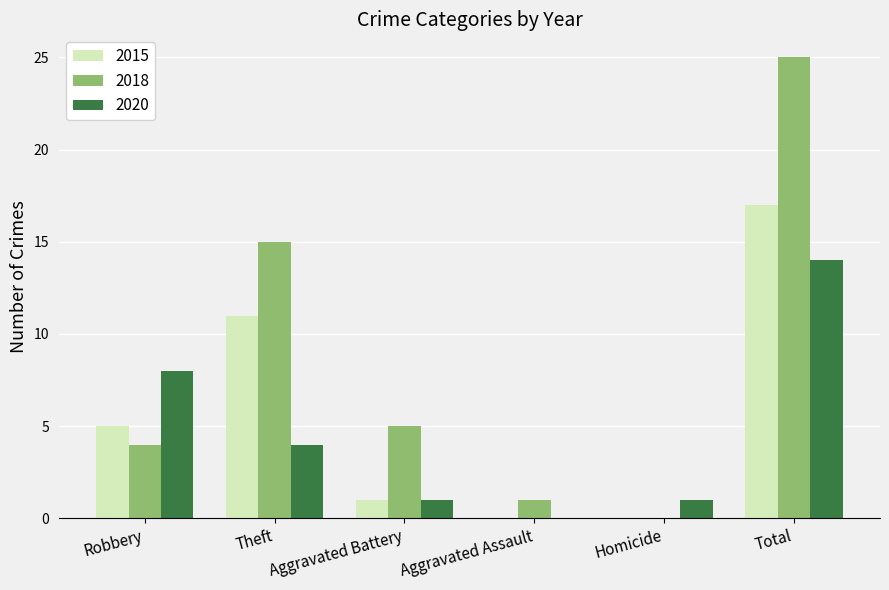

Reading right to left, what are all the values shown in this chart?

2015: 17	0	0	1	11	5
2018: 25	0	1	5	15	4
2020: 14	1	0	1	4	8